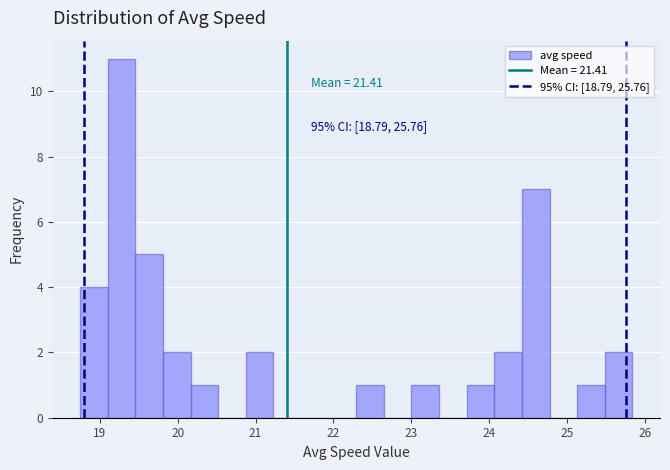

Around what value on the x-axis is the tallest bar? Give the approximate position of its centre, as read against the axis.

19.3